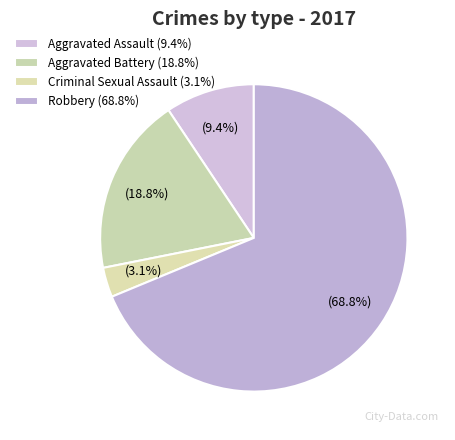

Rank the categories by value from lowest to highest.

Criminal Sexual Assault, Aggravated Assault, Aggravated Battery, Robbery